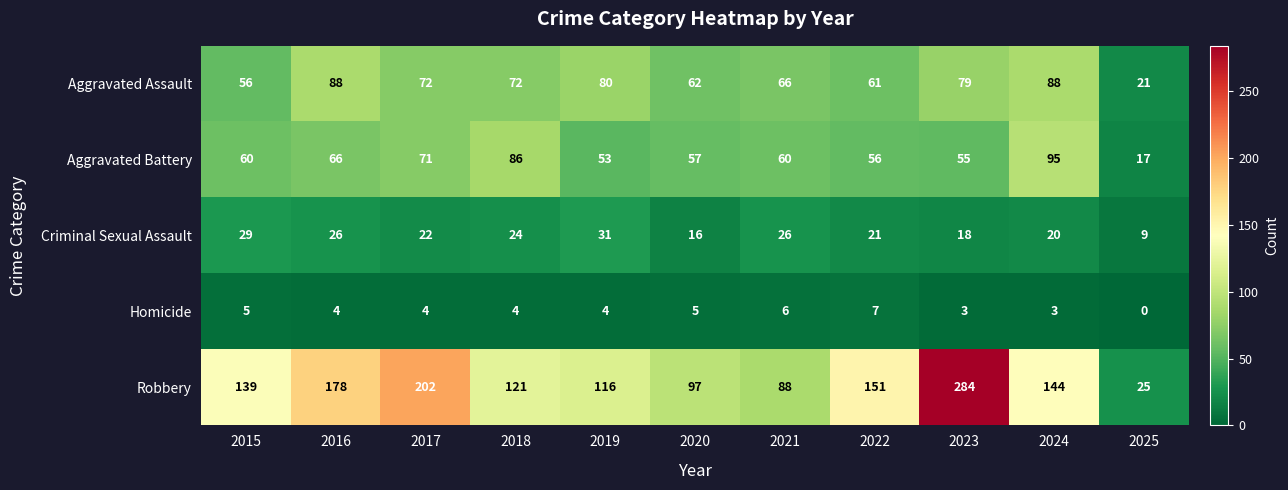

What is the difference between the Criminal Sexual Assault values at 2017 and 2020?

6